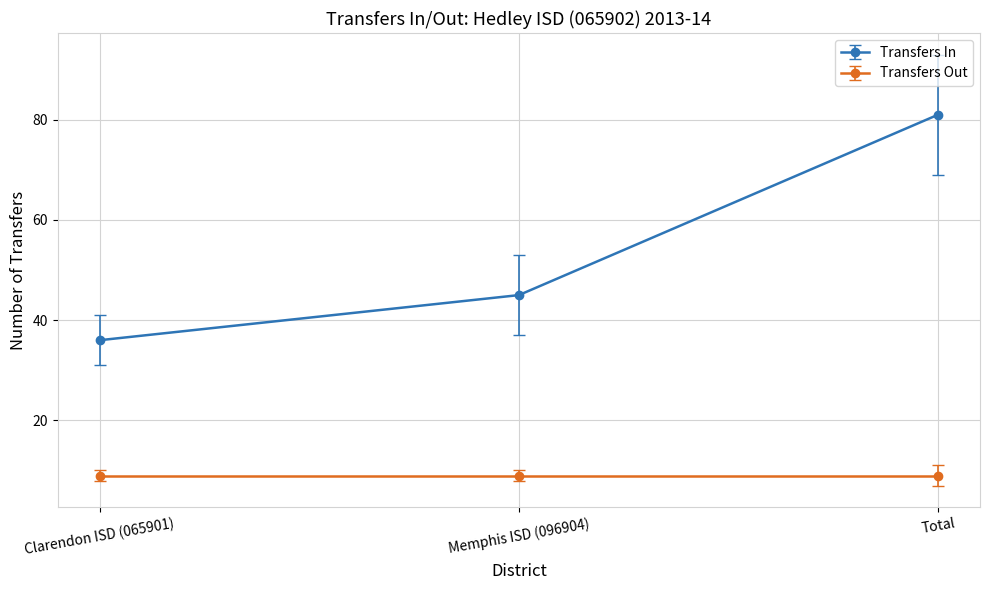

What is the label of the 2nd point from the right?

Memphis ISD (096904)